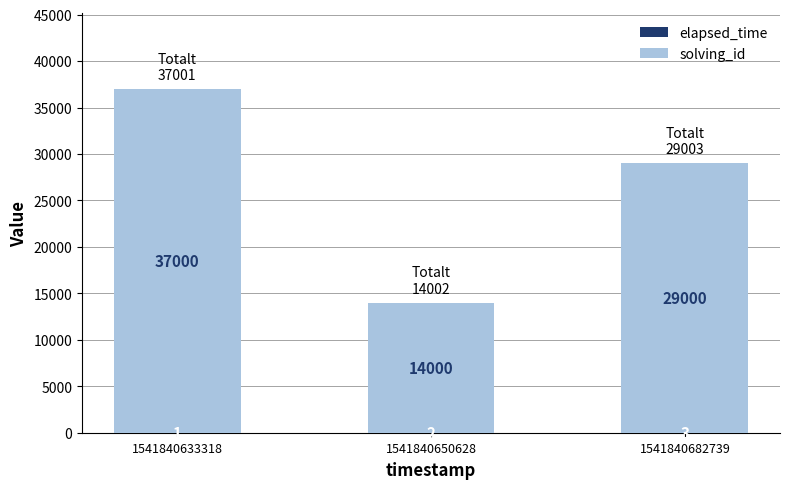

At which category is the sum across all series the highest?

1541840633318